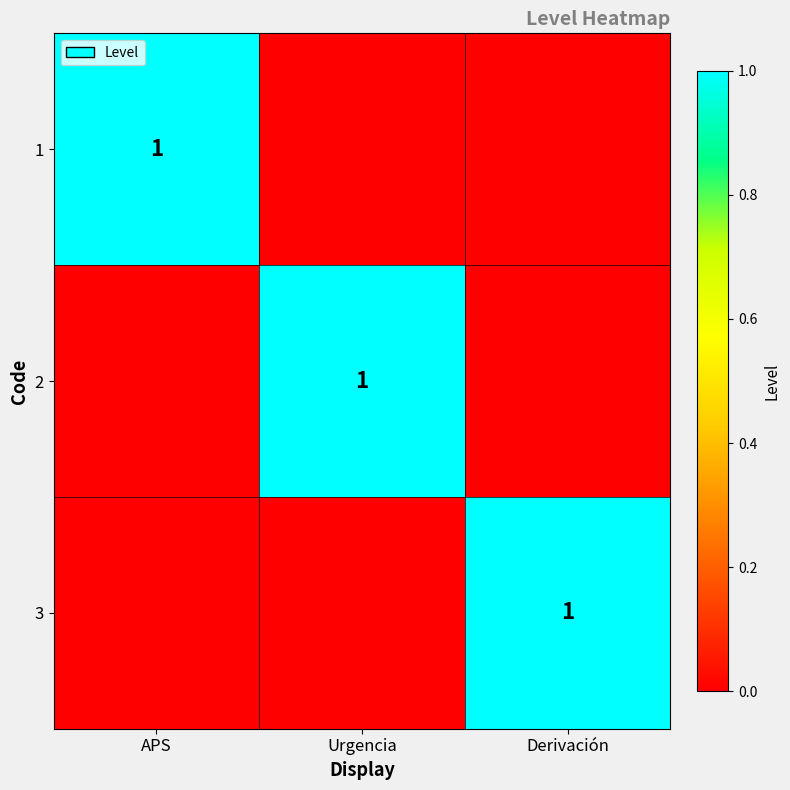

Which has a higher value, Urgencia or APS?

APS